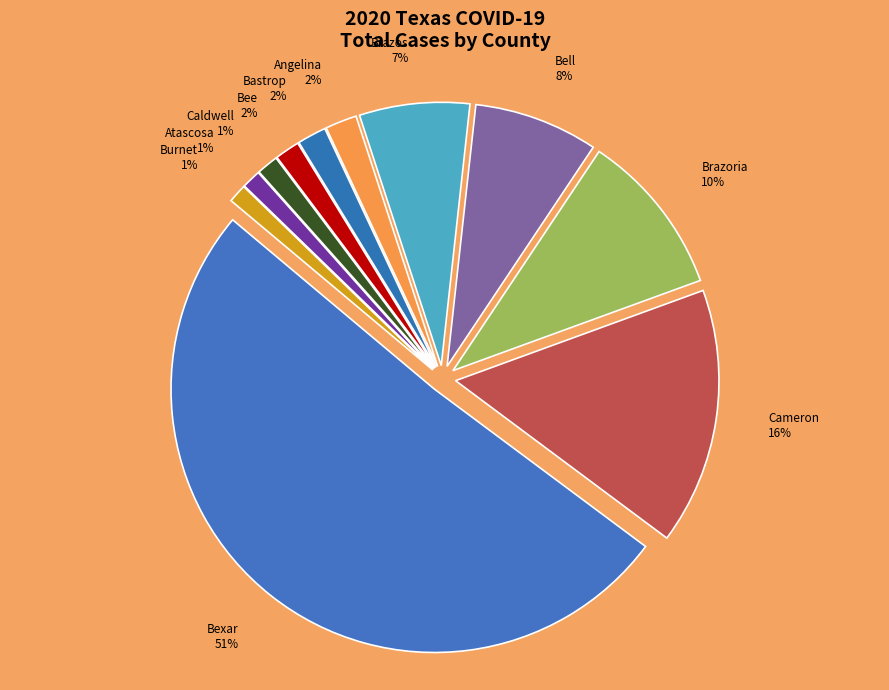

To the nearest percent, what is the difference between the largest and smallest slice percentages?

50%